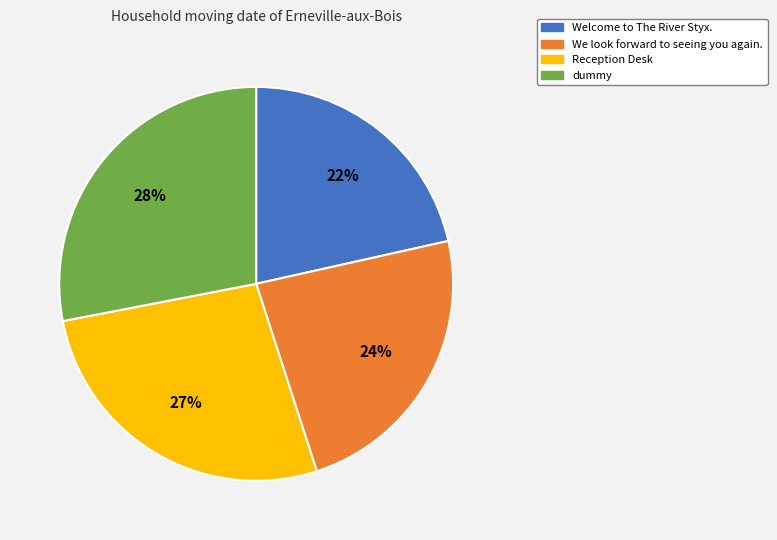

Which slice is the smallest?

Welcome to The River Styx.